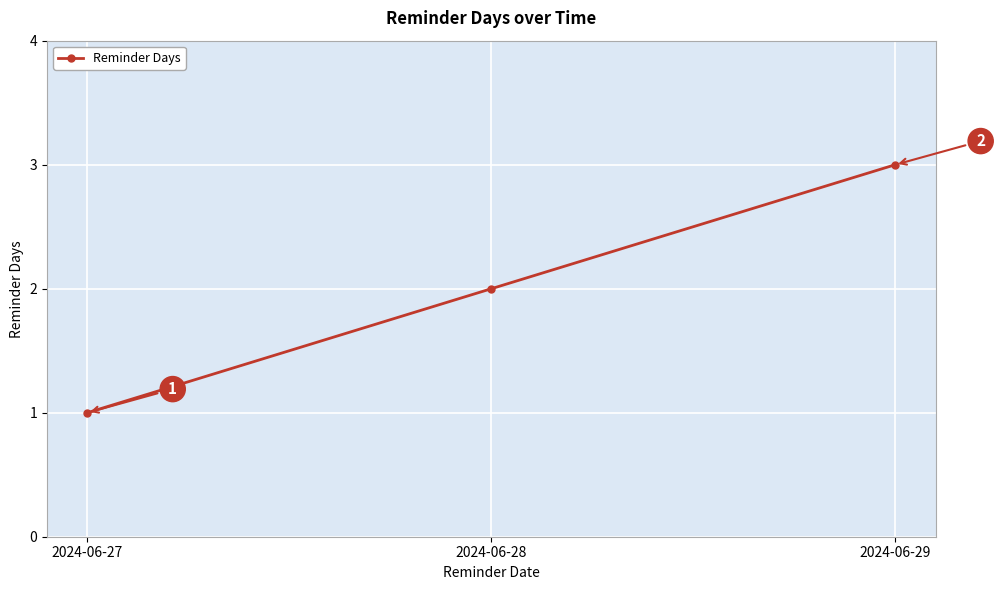

How many data points does each series have?

3